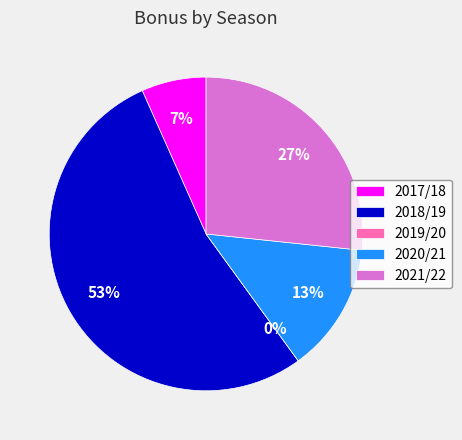

What is the change in value from 2018/19 to 2021/22?

-8